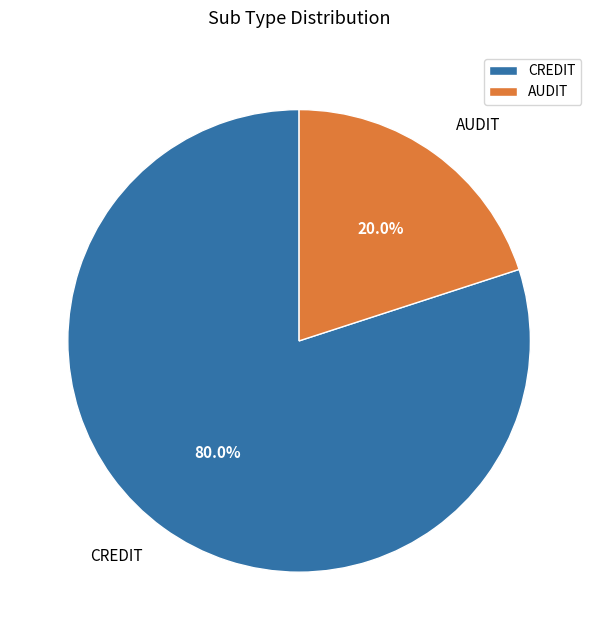

How many slices are in this pie chart?

2